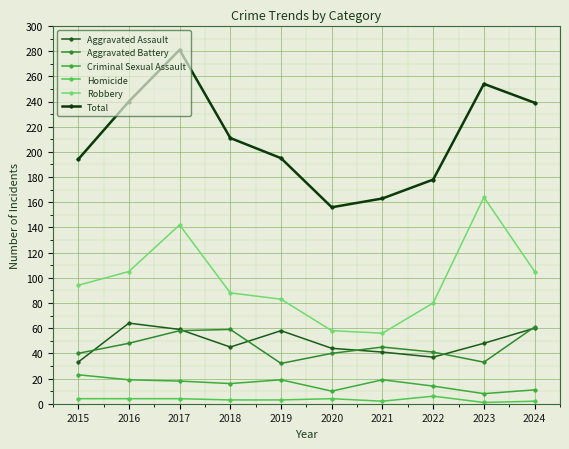

What is the sum of the Aggravated Battery values at 2022 and 2019?

73